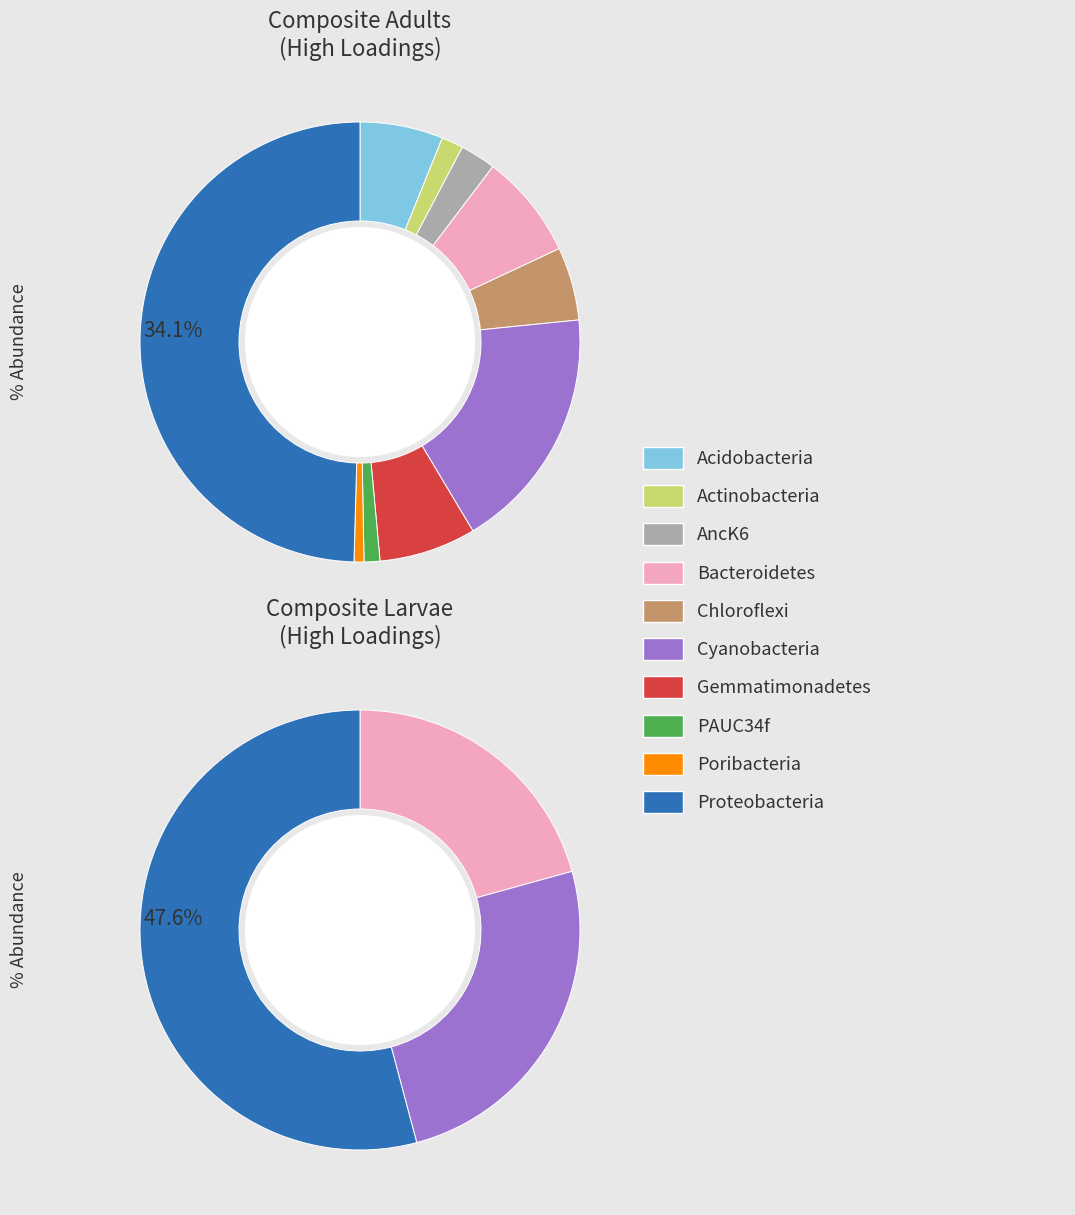

True or false: 2 accounts for 9% of the total.

False